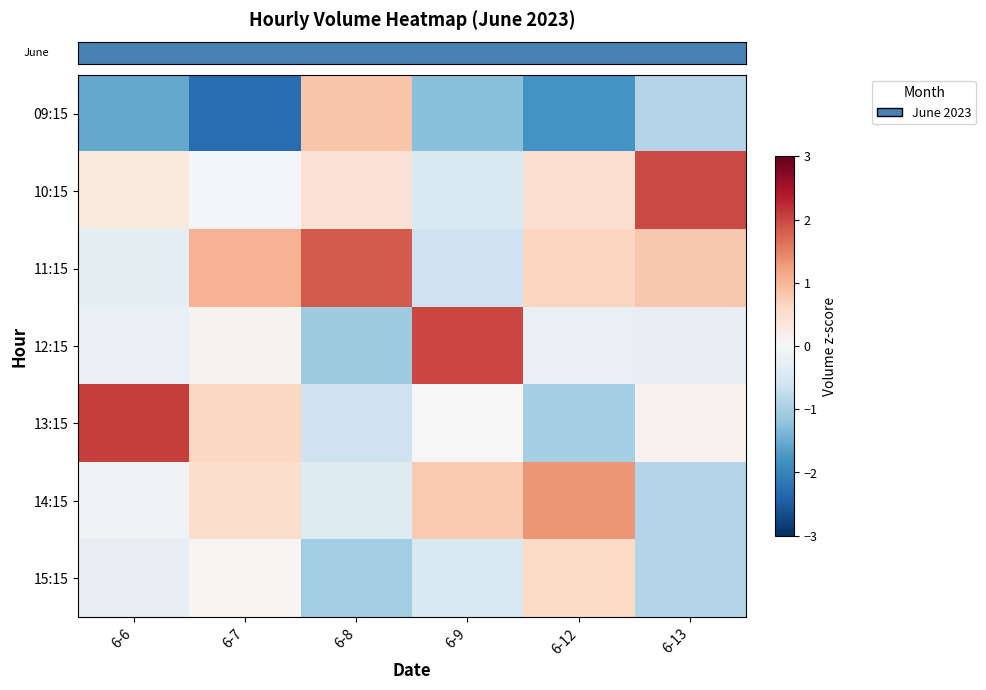

Reading right to left, transcribe all the data shown in this chart.

row_0: -0.9	-1.8	-1.3	0.8	-2.3	-1.5
row_1: 2.0	0.5	-0.4	0.4	-0.0	0.3
row_2: 0.8	0.6	-0.6	1.8	1.0	-0.3
row_3: -0.3	-0.2	2.0	-1.1	0.1	-0.2
row_4: 0.1	-1.0	-0.0	-0.6	0.6	2.1
row_5: -0.9	1.3	0.8	-0.4	0.5	-0.1
row_6: -0.9	0.6	-0.4	-1.0	0.1	-0.3